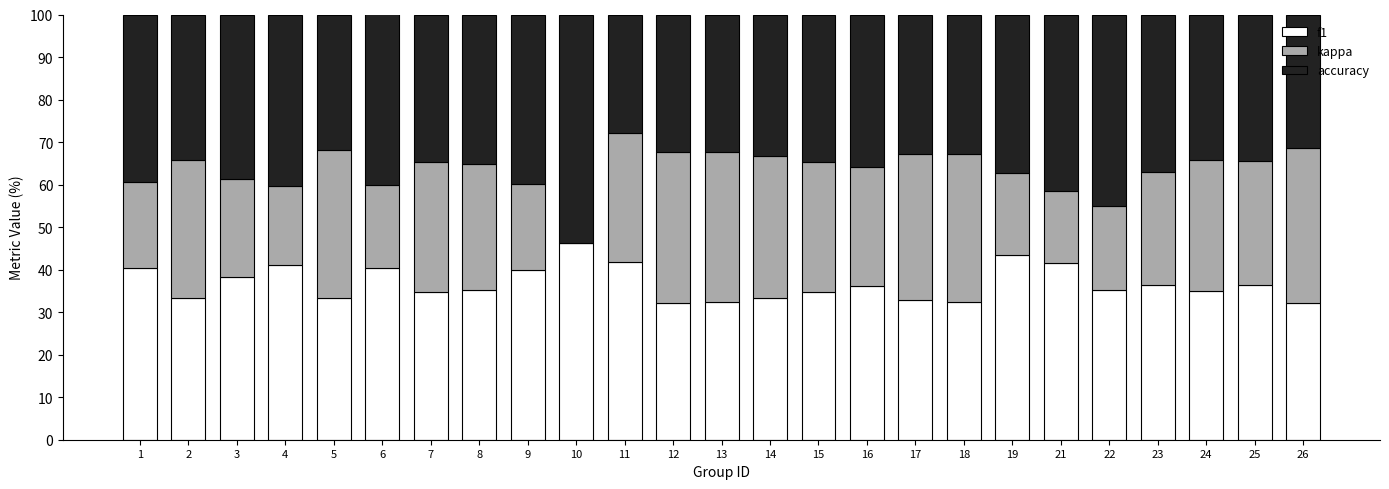

Is it true that f1 equals 32.3 at 13?

True